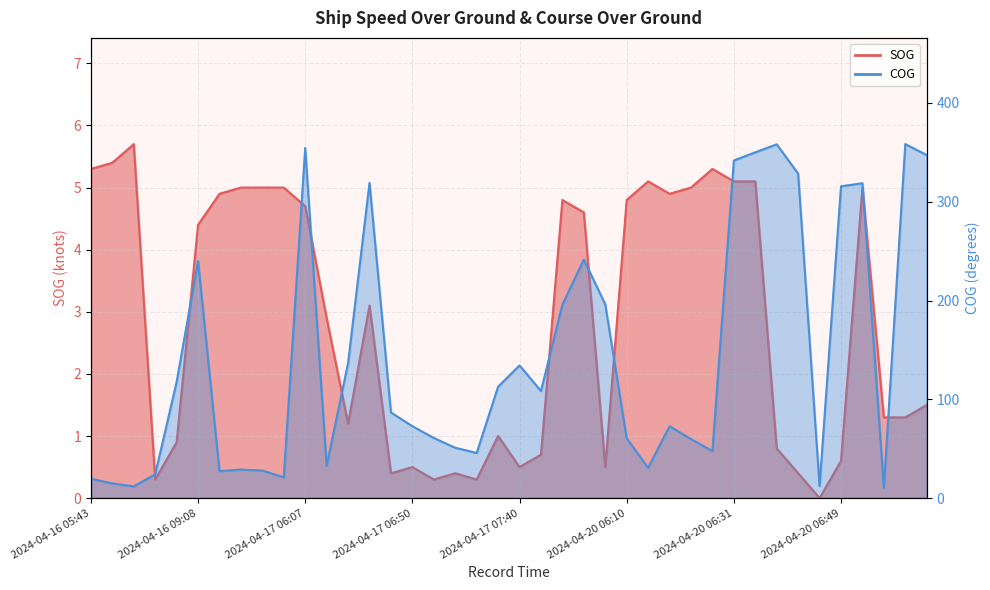

Which series has the widest spread of values?

COG